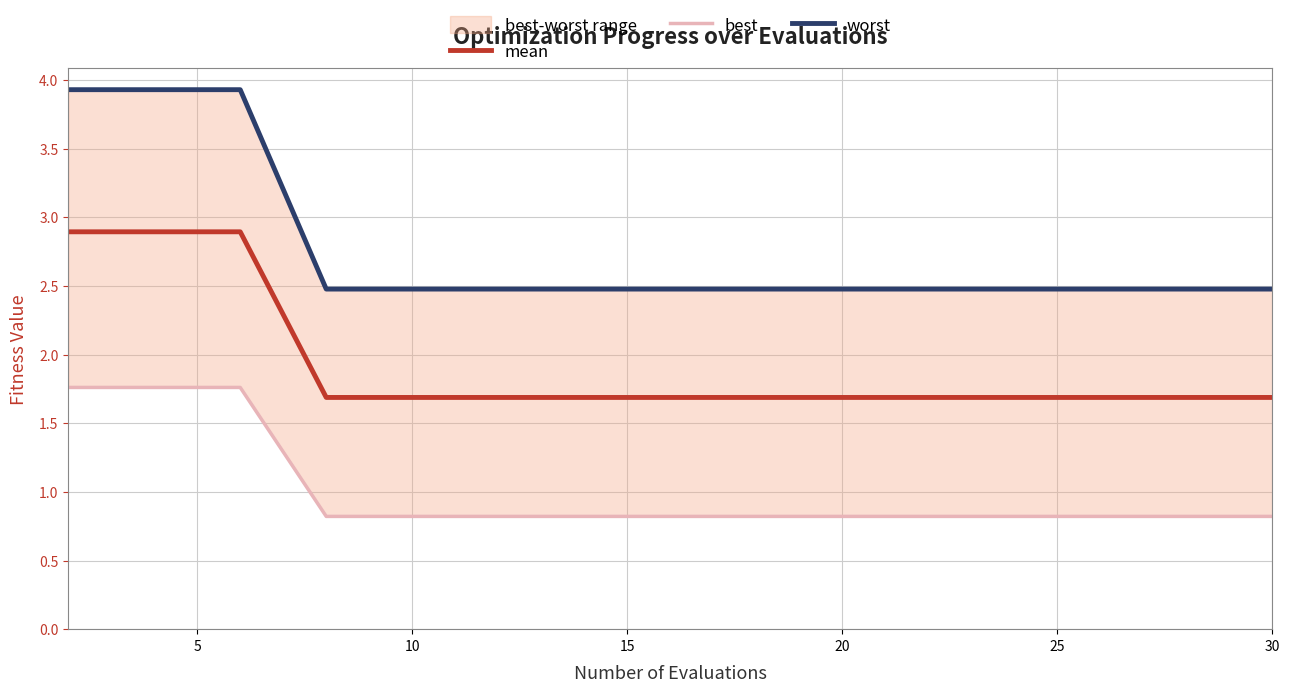

Reading left to right, extract all data points from this chart.

mean: 2.9	2.9	2.9	1.7	1.7	1.7	1.7	1.7	1.7	1.7	1.7	1.7	1.7	1.7	1.7	1.7
best: 1.8	1.8	1.8	0.8	0.8	0.8	0.8	0.8	0.8	0.8	0.8	0.8	0.8	0.8	0.8	0.8
worst: 3.9	3.9	3.9	2.5	2.5	2.5	2.5	2.5	2.5	2.5	2.5	2.5	2.5	2.5	2.5	2.5